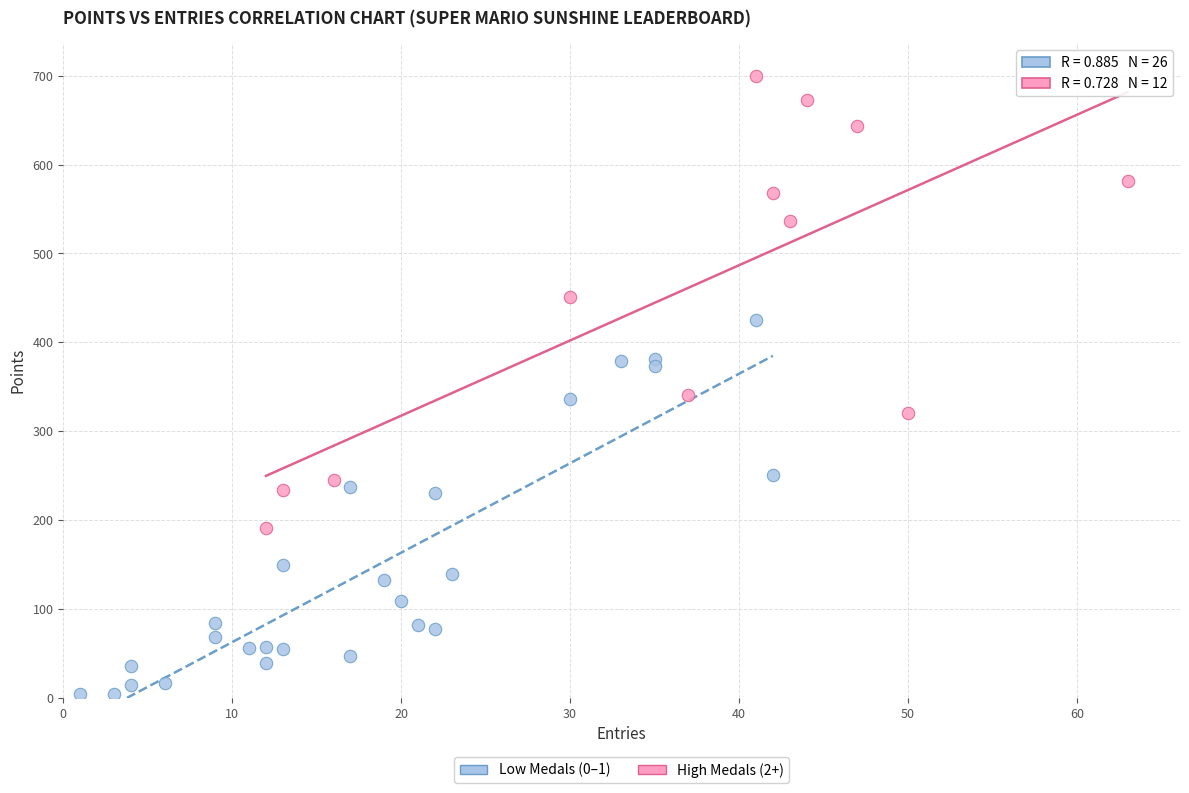

Which series has the largest Y range (max minus min)?

High Medals (2+)